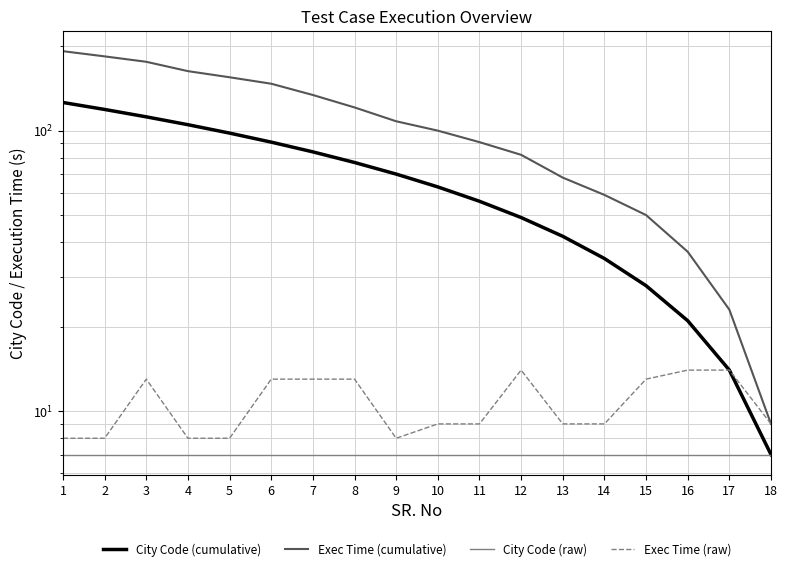

What is the value of the Exec Time (raw) point at the 6th from the left?

13